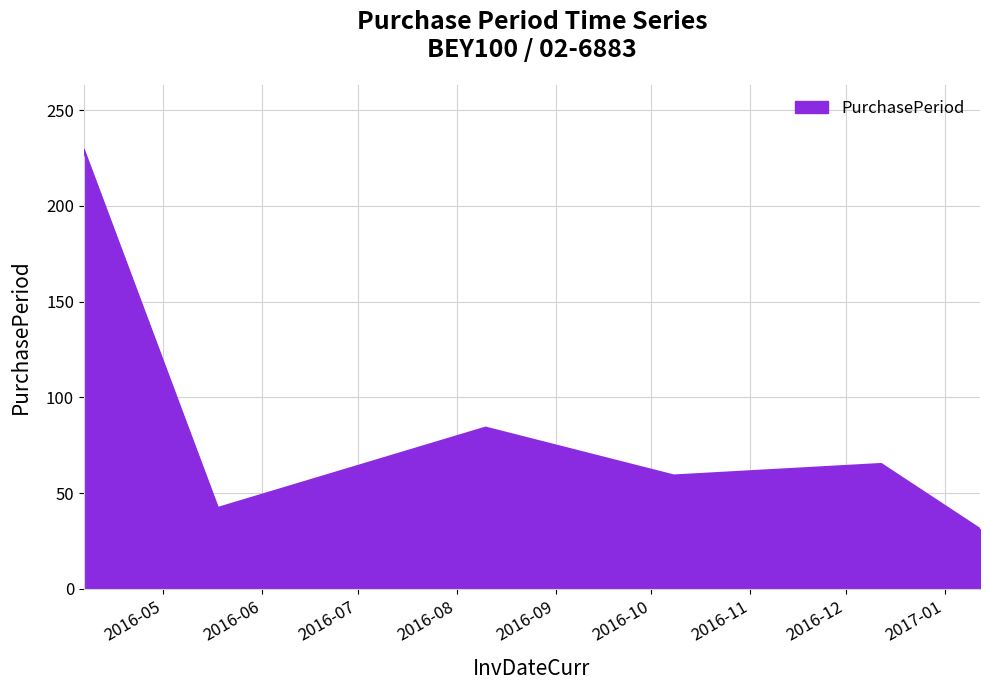

What is the maximum value shown in the chart?

229